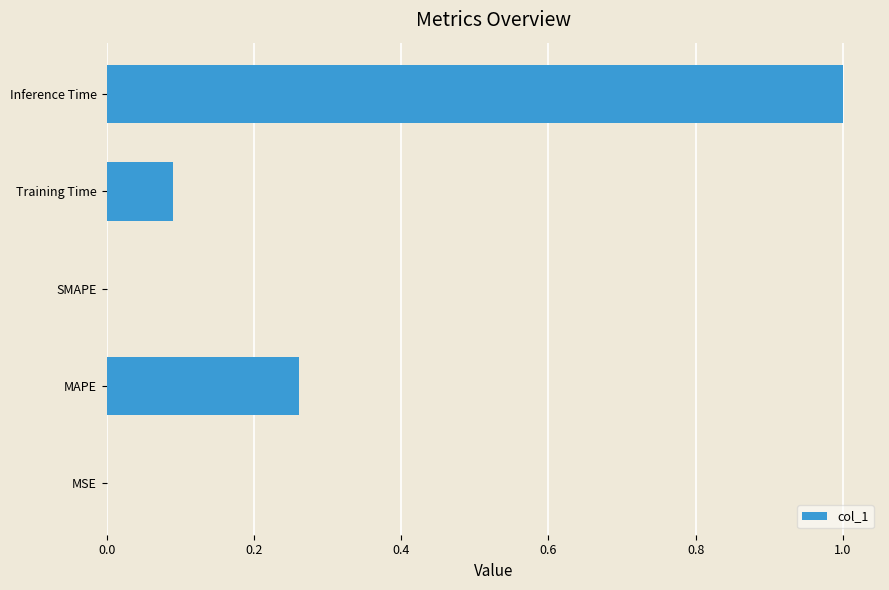

Between MAPE and Inference Time, which is larger?

Inference Time